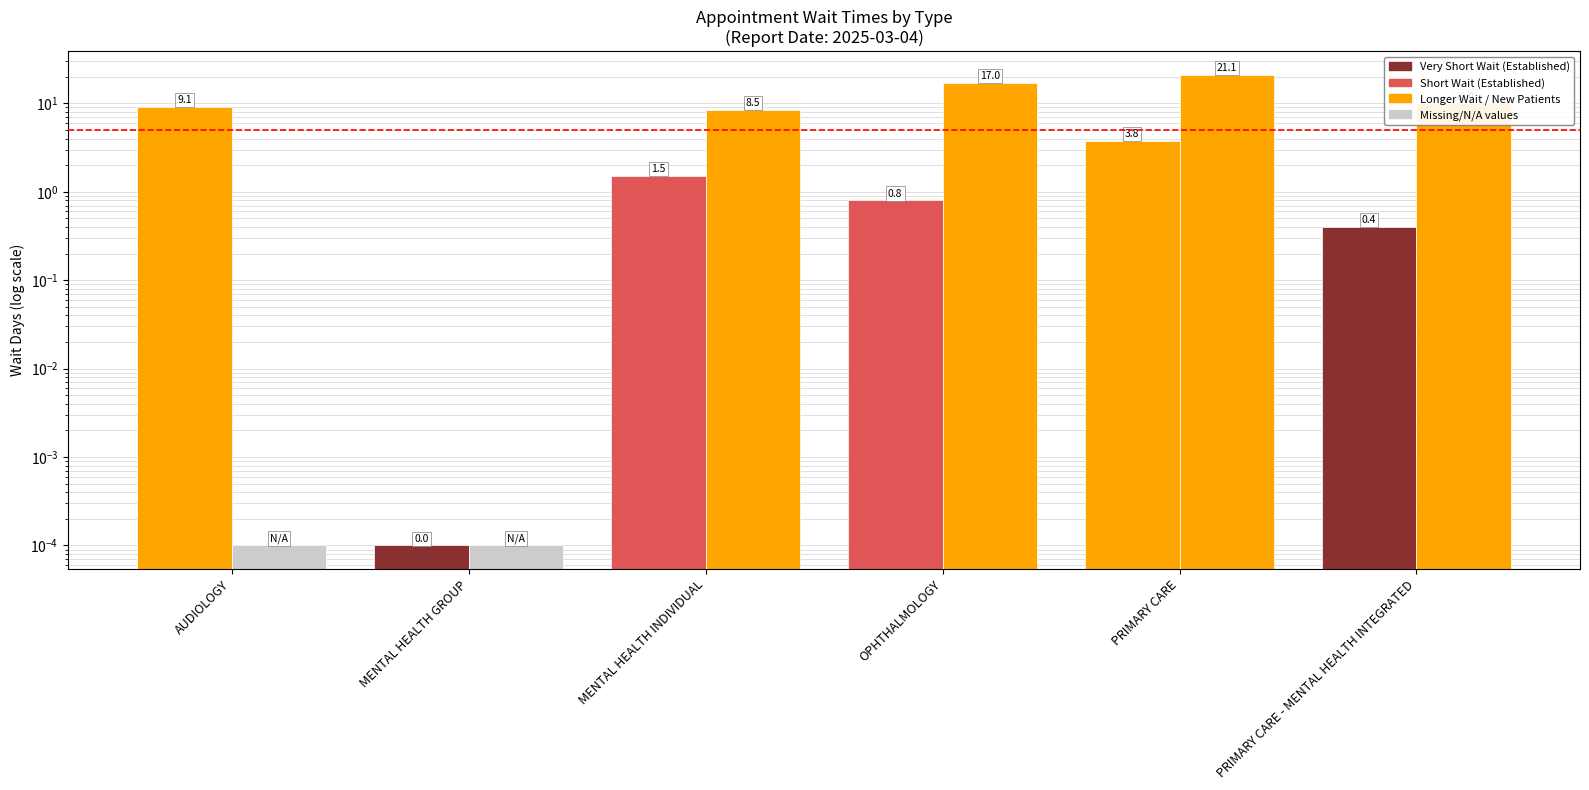

What position from the left is OPHTHALMOLOGY?

4